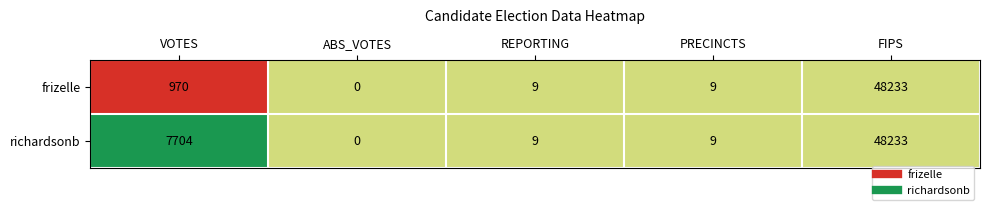

Which label corresponds to the largest value in the chart?

FIPS